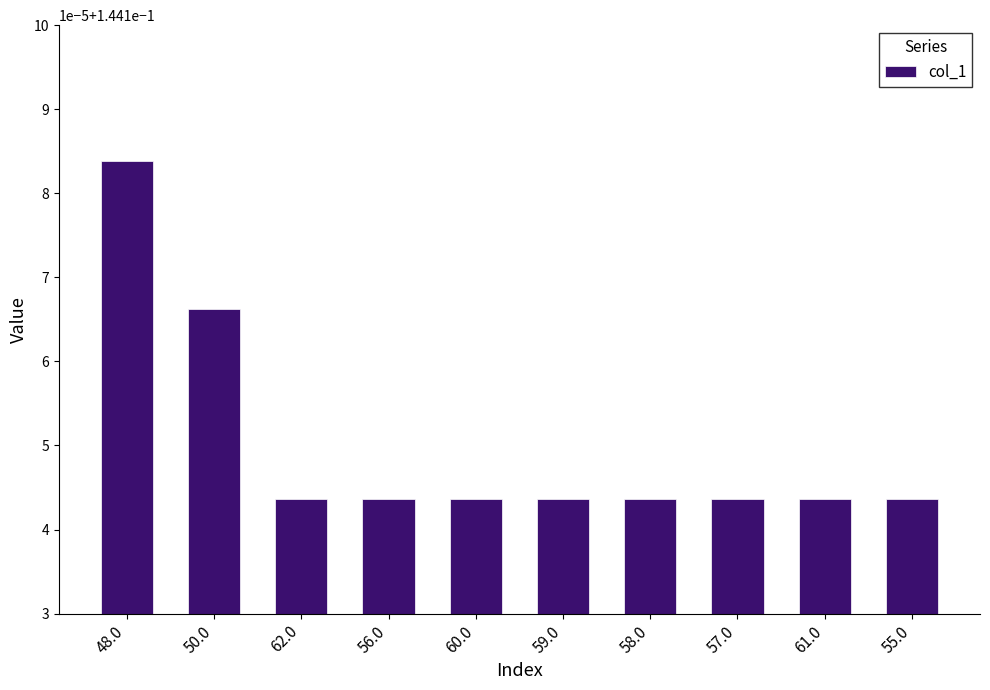

At which label is the value closest to 0?

62.0